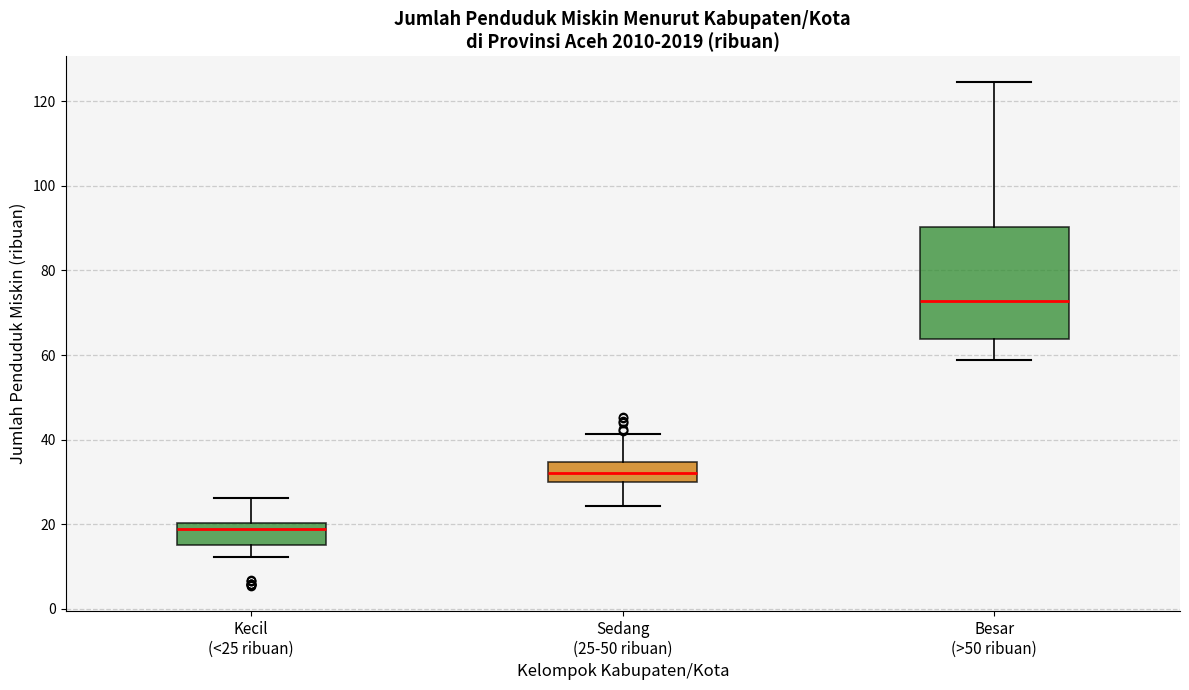

Comparing the boxes themselves (not the whiskers), which one is the tallest?

Besar (>50 ribuan)